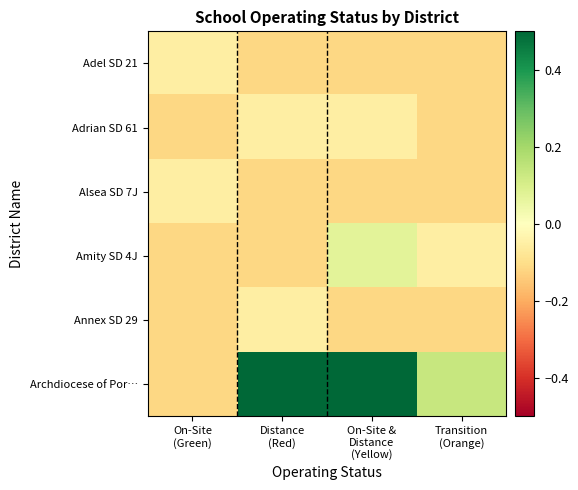

Reading left to right, what are all the values shown in this chart?

Adel SD 21: On-Site
(Green)=-0.1	Distance
(Red)=-0.1	On-Site &
Distance
(Yellow)=-0.1	Transition
(Orange)=-0.1
Adrian SD 61: On-Site
(Green)=-0.1	Distance
(Red)=-0.1	On-Site &
Distance
(Yellow)=-0.1	Transition
(Orange)=-0.1
Alsea SD 7J: On-Site
(Green)=-0.1	Distance
(Red)=-0.1	On-Site &
Distance
(Yellow)=-0.1	Transition
(Orange)=-0.1
Amity SD 4J: On-Site
(Green)=-0.1	Distance
(Red)=-0.1	On-Site &
Distance
(Yellow)=0.1	Transition
(Orange)=-0.1
Annex SD 29: On-Site
(Green)=-0.1	Distance
(Red)=-0.1	On-Site &
Distance
(Yellow)=-0.1	Transition
(Orange)=-0.1
Archdiocese of Por…: On-Site
(Green)=-0.1	Distance
(Red)=1.0	On-Site &
Distance
(Yellow)=0.7	Transition
(Orange)=0.1